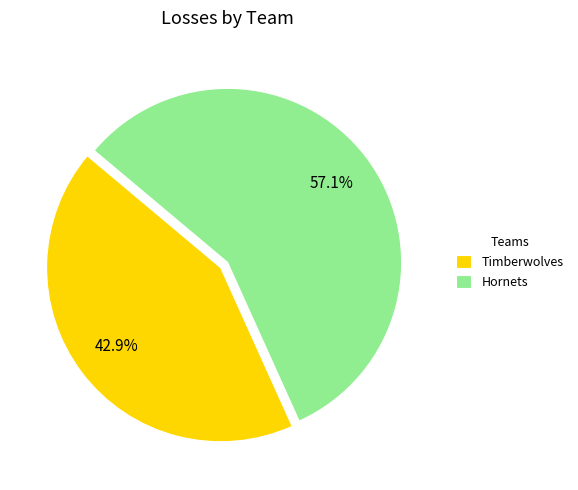

Rank the categories by value from highest to lowest.

Hornets, Timberwolves